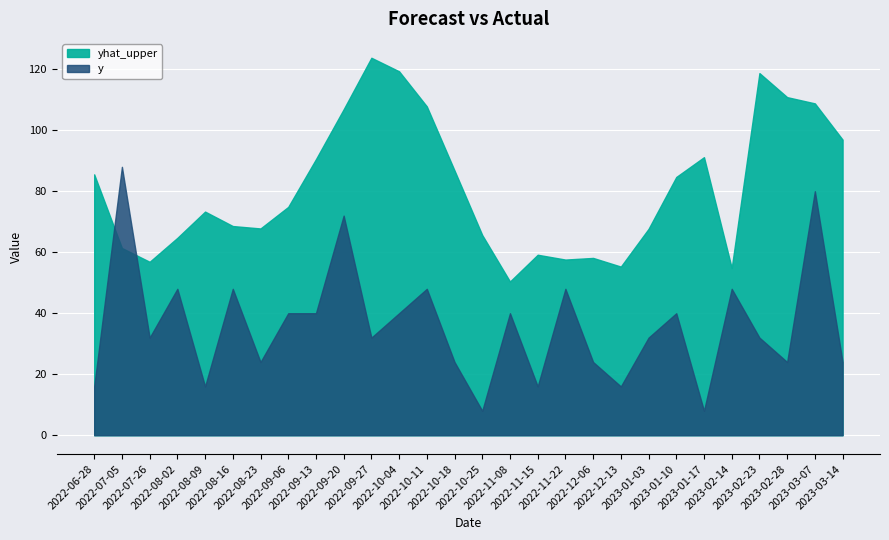

Which series has the largest range (max minus min)?

y